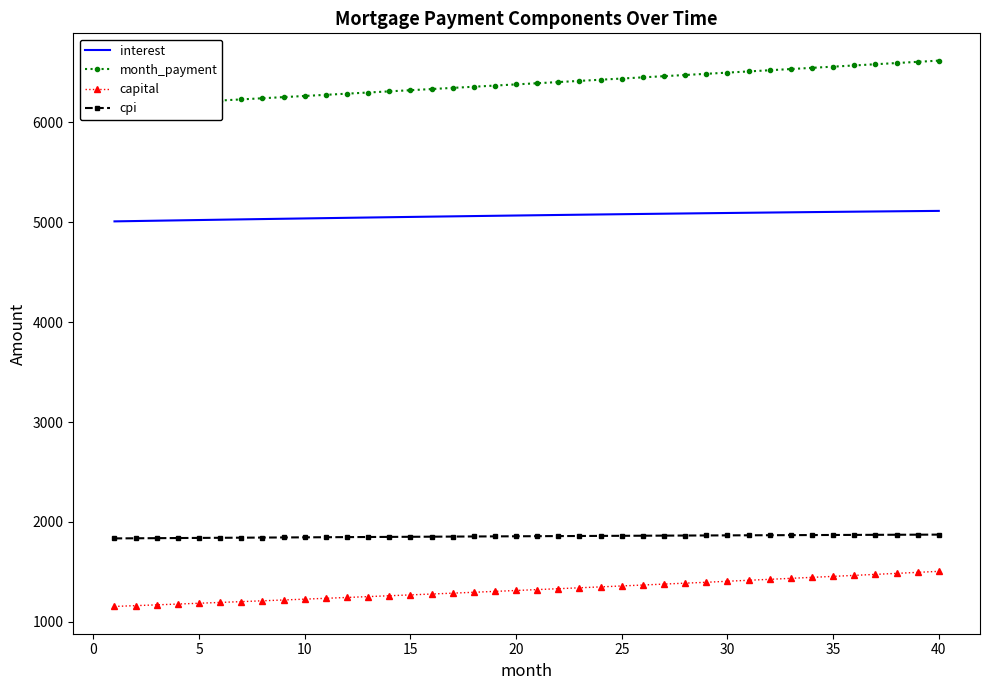

What is the maximum value for interest?

5114.1